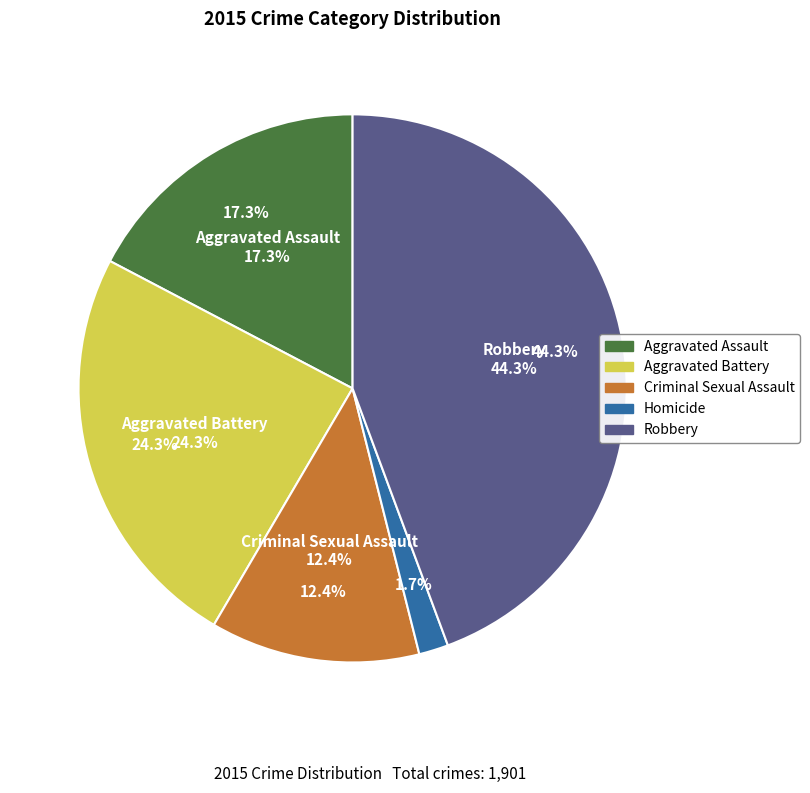

The Robbery slice represents 44% of the pie. True or false?

True